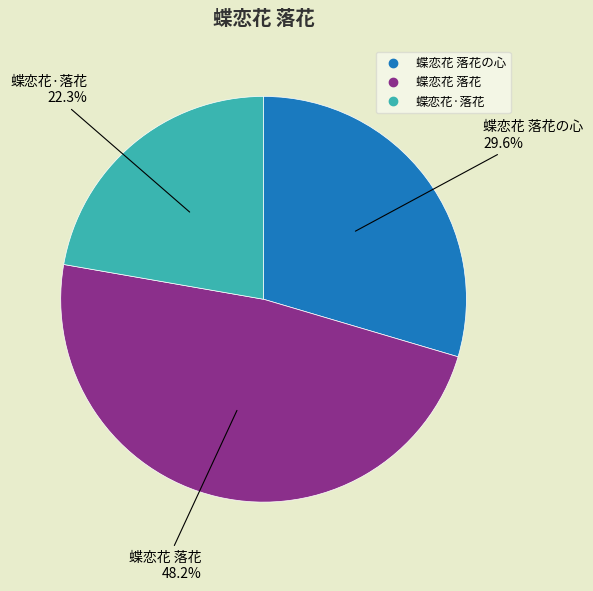

Is there a majority slice in this chart?

No